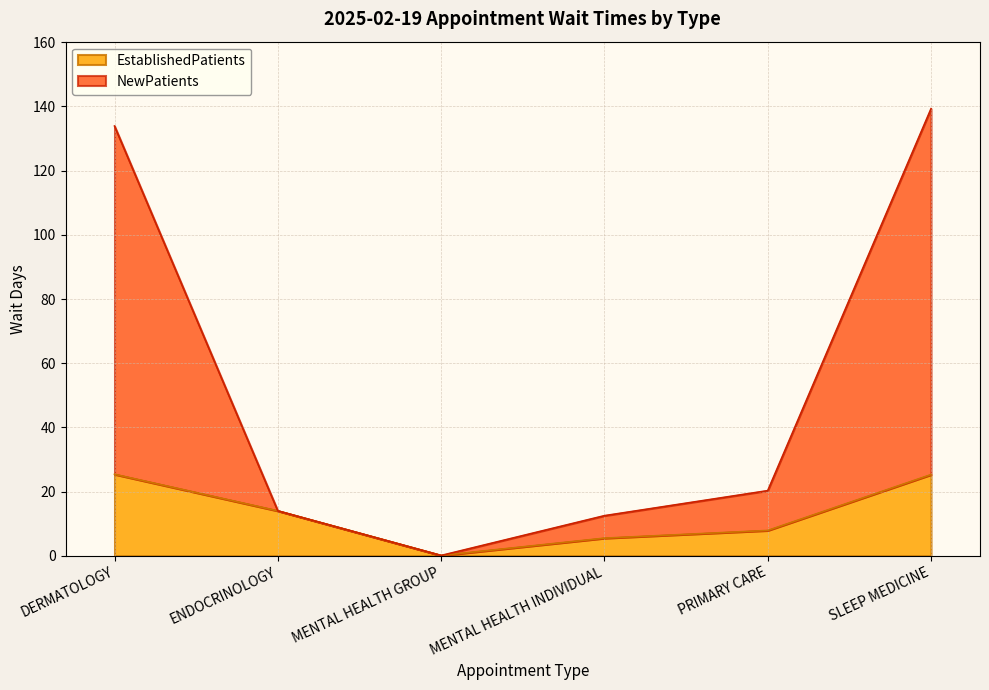

True or false: NewPatients has a value of 12.5 at MENTAL HEALTH INDIVIDUAL.

True